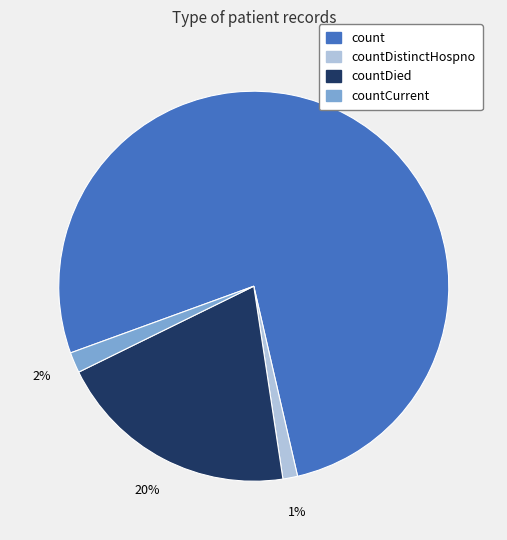

To the nearest percent, what is the difference between the largest and smallest slice percentages?

76%